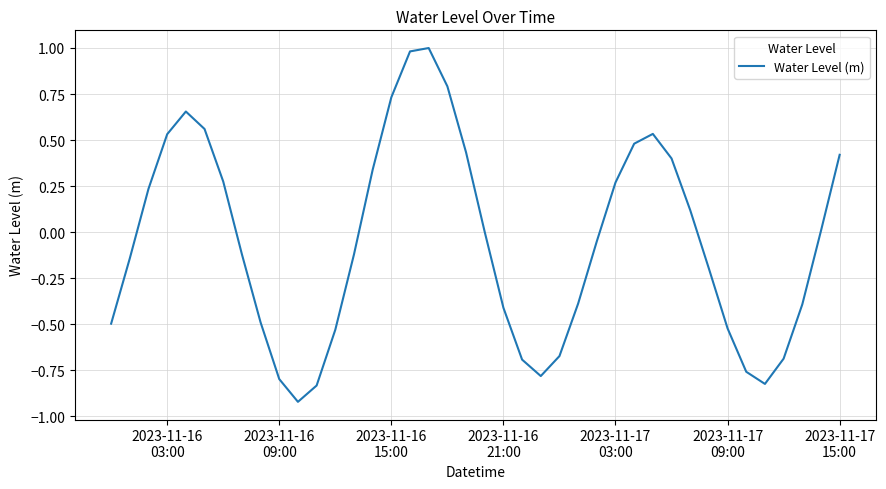

What is the difference between the maximum and minimum values?

1.9